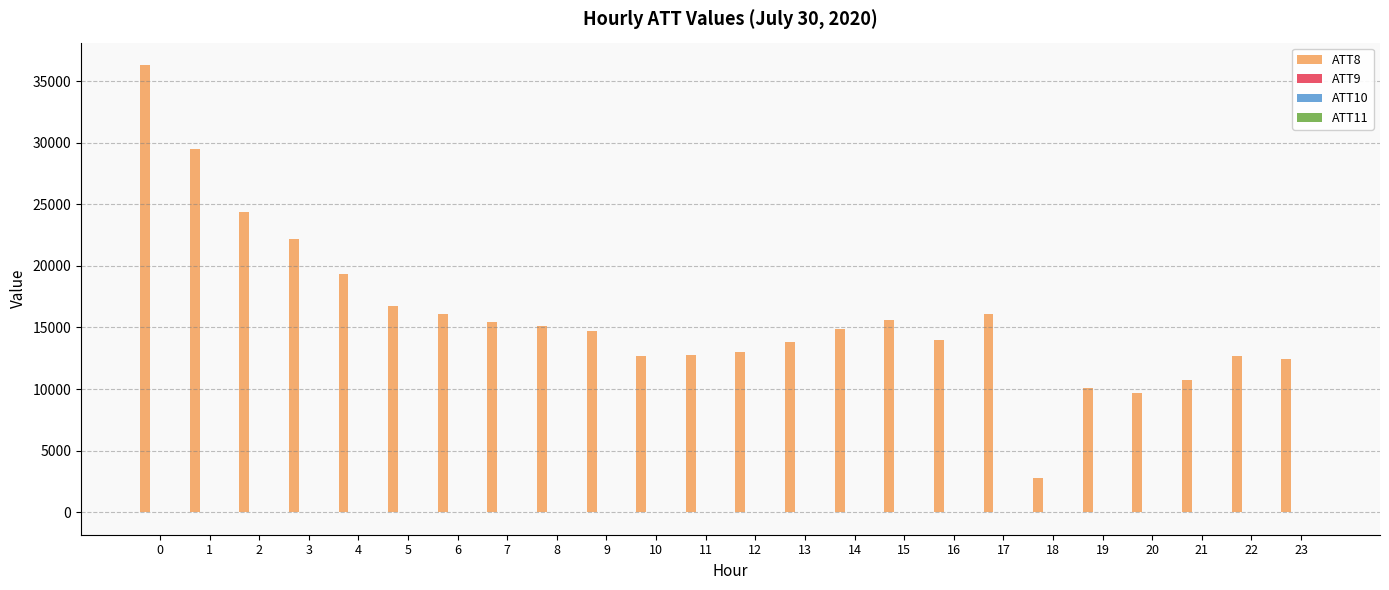

How many categories are shown in the chart?

24